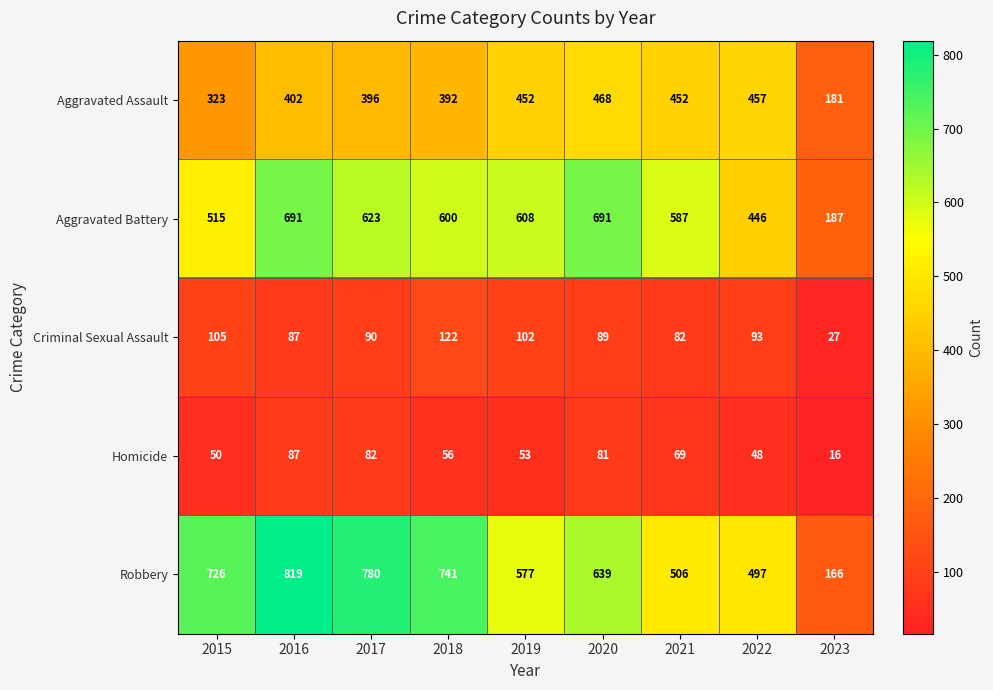

What is the maximum value shown in the chart?

819